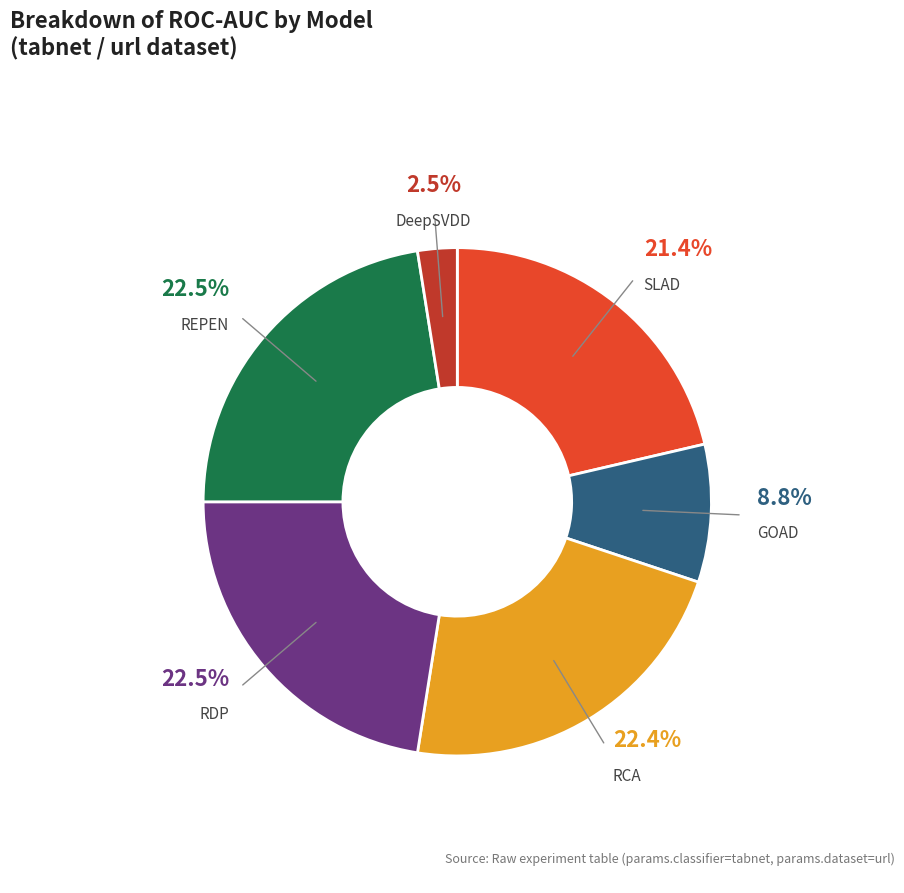

Is there any slice that represents more than half of the pie?

No